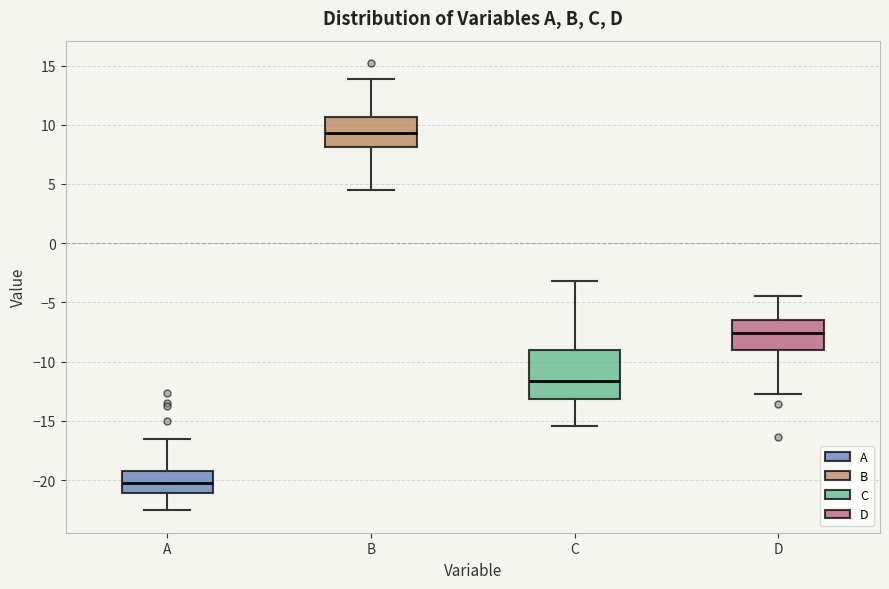

Reading left to right, transcribe this box plot: for each box, give where its median line is, the range the box spans, and where its two whiskers end, as read against the y-axis. The values are not printed on the chart, so give them approximately, as read against the axis.

A: median -20.5, box -21.0 to -19.0, whiskers -22.5 to -16.5
B: median 9.5, box 8.0 to 10.5, whiskers 4.5 to 14.0
C: median -11.5, box -13.0 to -9.0, whiskers -15.5 to -3.0
D: median -7.5, box -9.0 to -6.5, whiskers -12.5 to -4.5